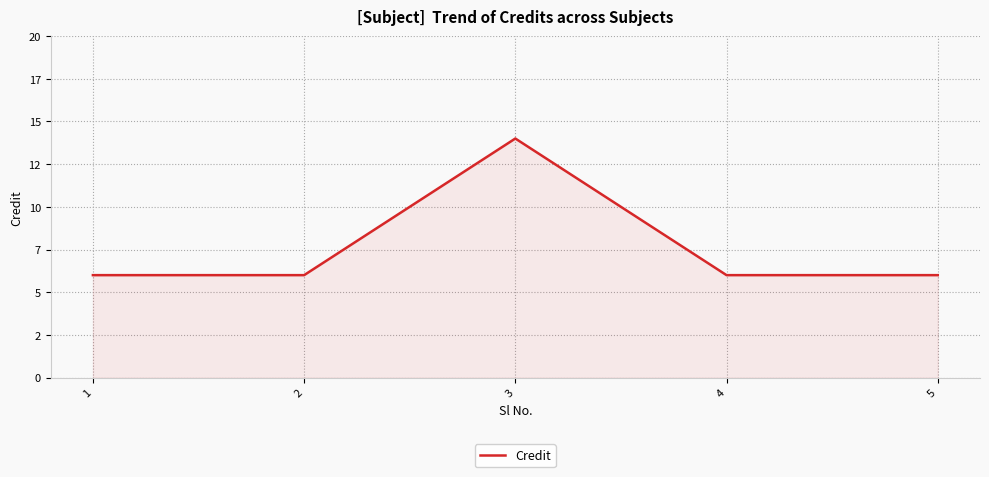

Does the chart have visible grid lines?

Yes